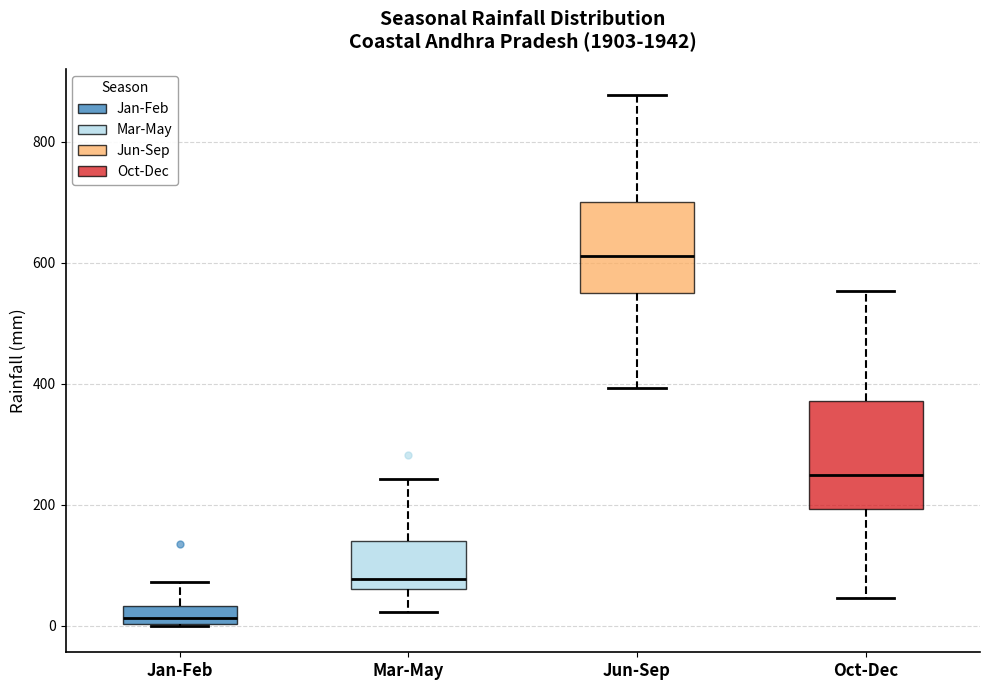

Where does the upper whisker of the box for Jan-Feb end on the y-axis? The values are not printed on the chart, so give them approximately, as read against the axis.

80